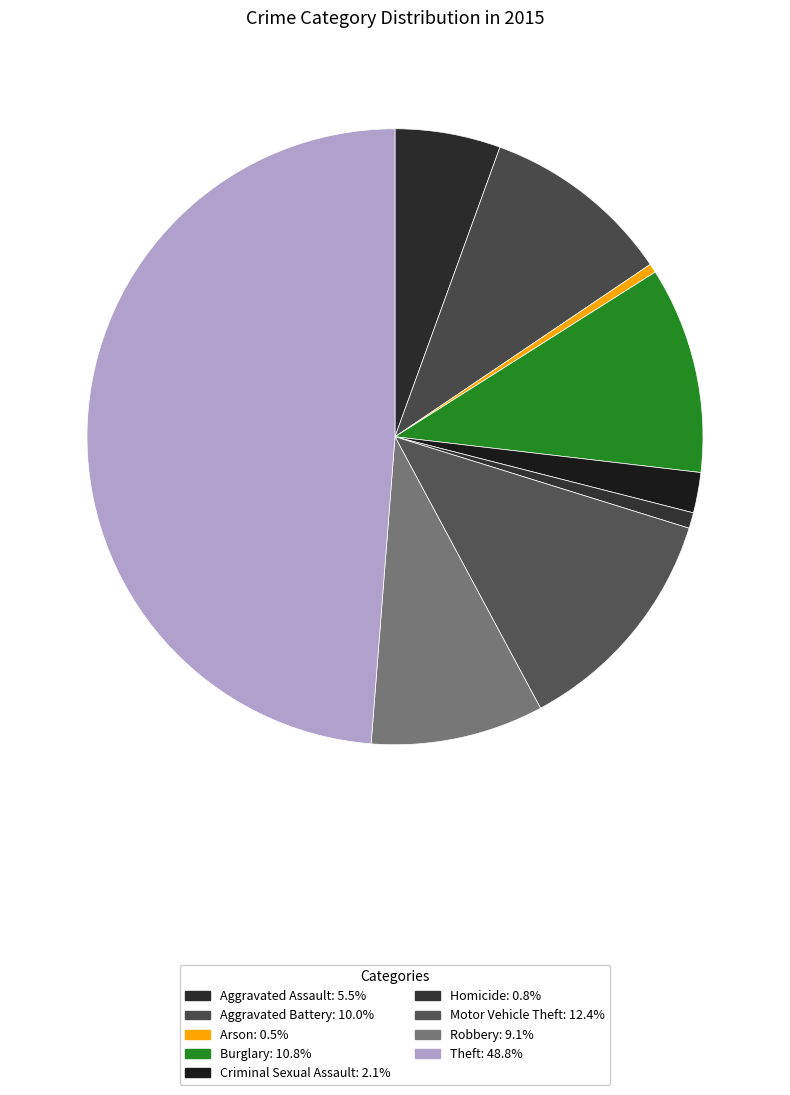

Which slice is the smallest?

Arson